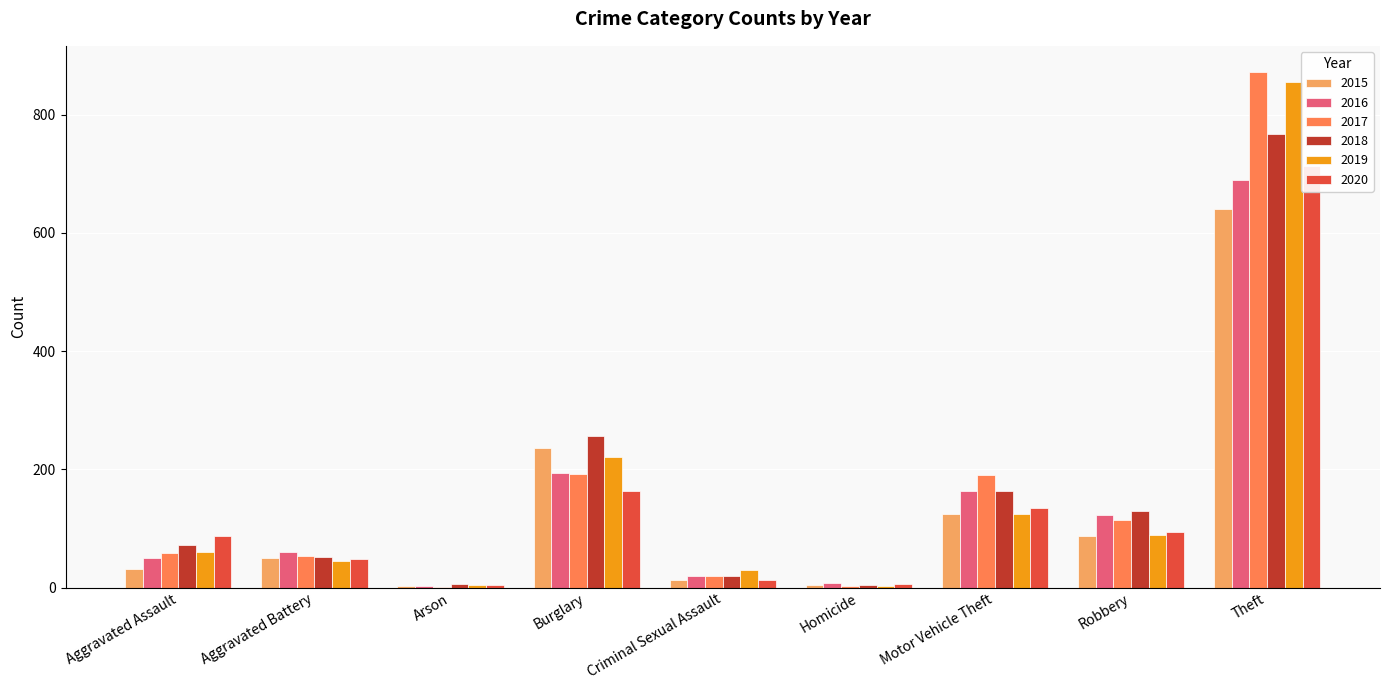

Is the value of 2019 at Robbery greater than the value of 2018 at Theft?

No